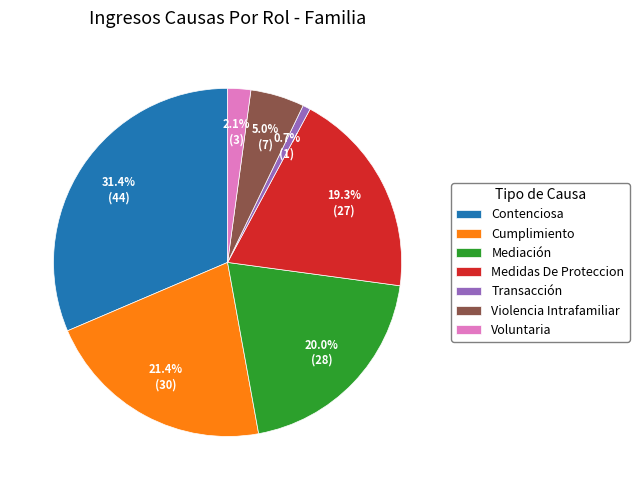

To the nearest percent, what is the difference between the Voluntaria and Medidas De Proteccion slice percentages?

17%